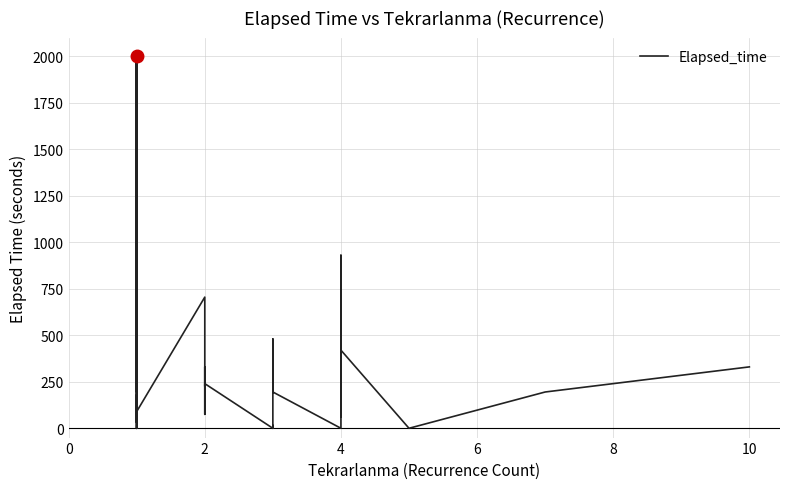

How many lines are shown in the chart?

1